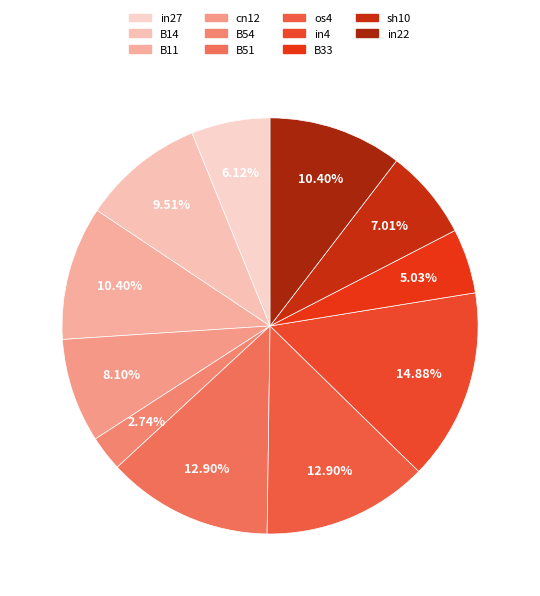

How many segments does this pie chart have?

11